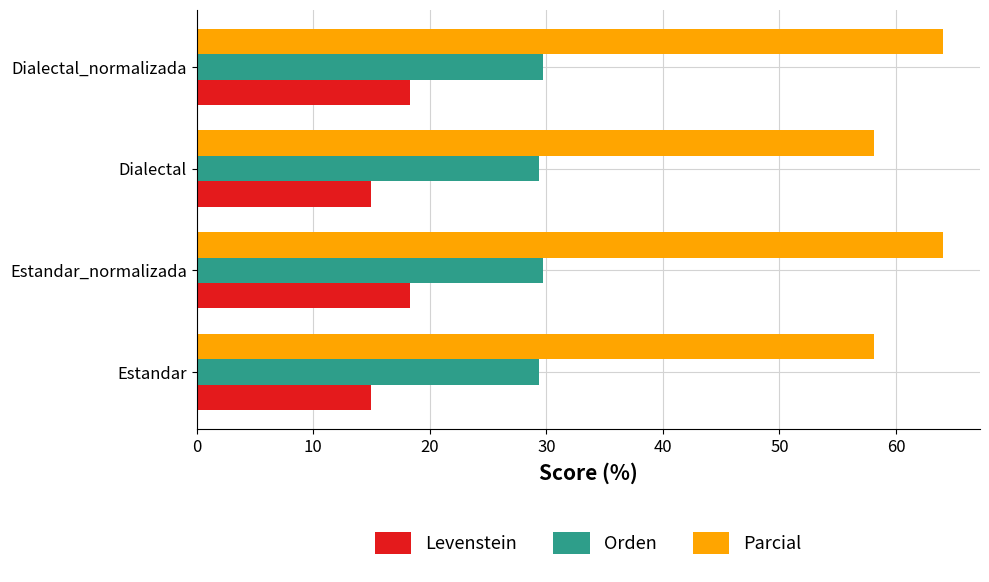

How many categories are shown in the chart?

4